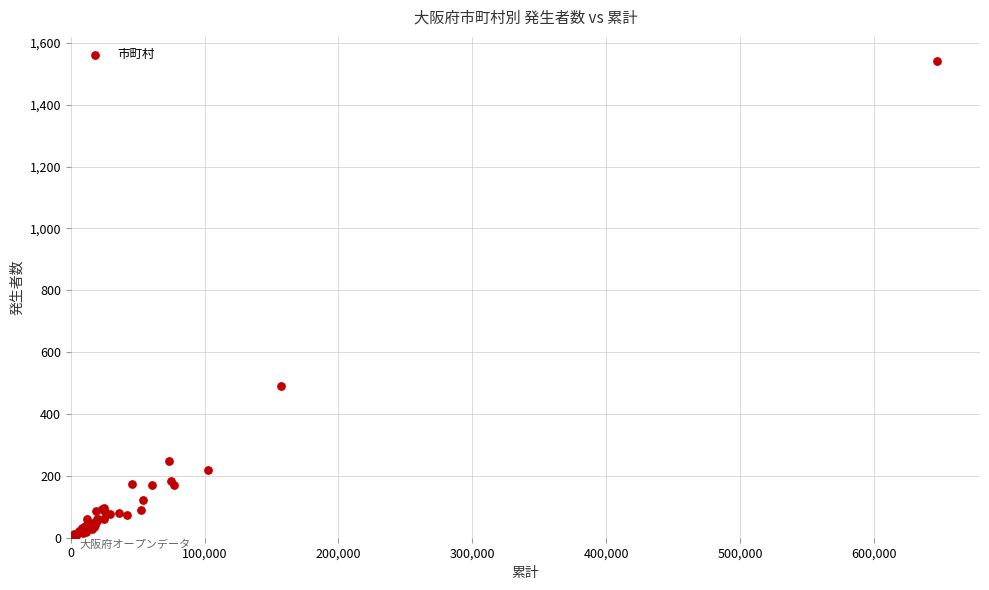

What Y value in the scatter plot is closest to 771?

491